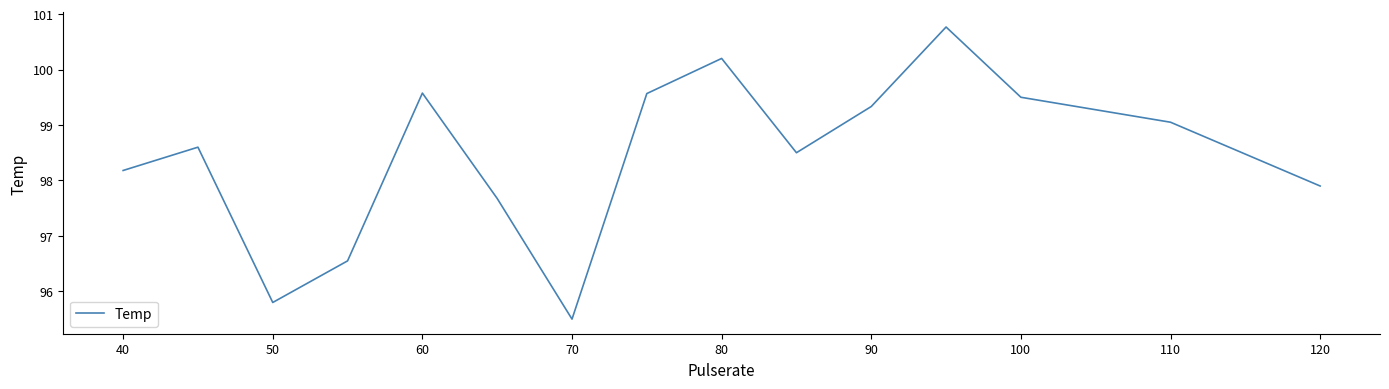

What is the difference between the maximum and minimum values?

5.3